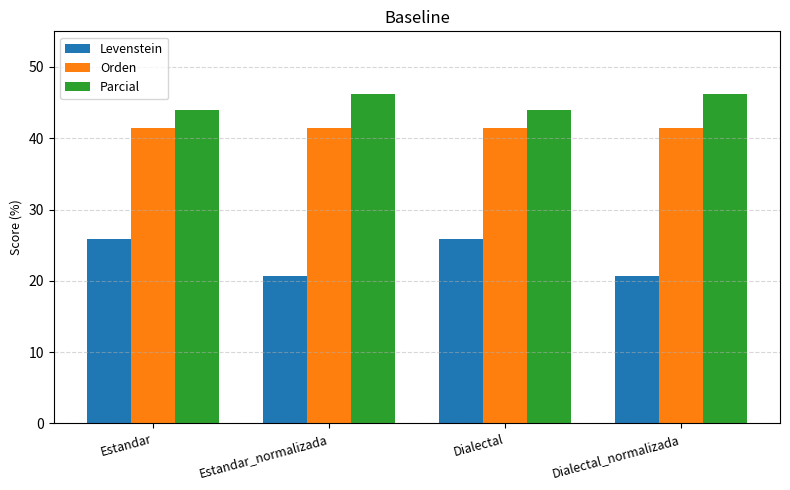

At which label does Levenstein first exceed 25?

Estandar